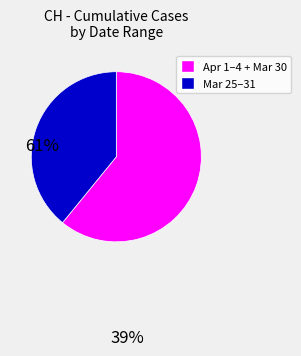

Does any single category account for the majority?

Yes